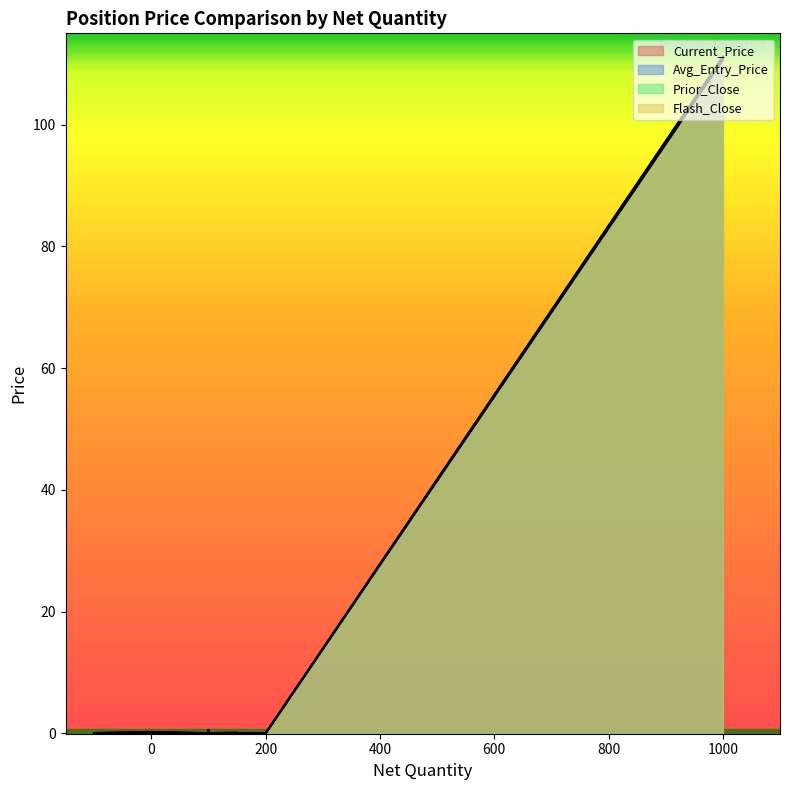

Reading right to left, list all the values displayed in this chart.

Current_Price: 100=0.3	1=0.1	200=0.0	100=0.0	150=0.1	100=0.5	100=0.0	1=0.2	200=0.0	100=0.0	150=0.0	200=0.0	-100=0.1	1000=111.1
Avg_Entry_Price: 100=0.0	1=0.2	200=0.0	100=0.0	150=0.1	100=0.0	100=0.0	1=0.2	200=0.0	100=0.0	150=0.1	200=0.0	-100=0.1	1000=110.6
Prior_Close: 100=0.6	1=0.2	200=0.0	100=0.0	150=0.0	100=0.5	100=0.0	1=0.0	200=0.0	100=0.0	150=0.0	200=0.0	-100=0.0	1000=110.8
Flash_Close: 100=0.6	1=0.2	200=0.0	100=0.0	150=0.0	100=0.5	100=0.0	1=0.2	200=0.0	100=0.0	150=0.0	200=0.0	-100=0.0	1000=111.2